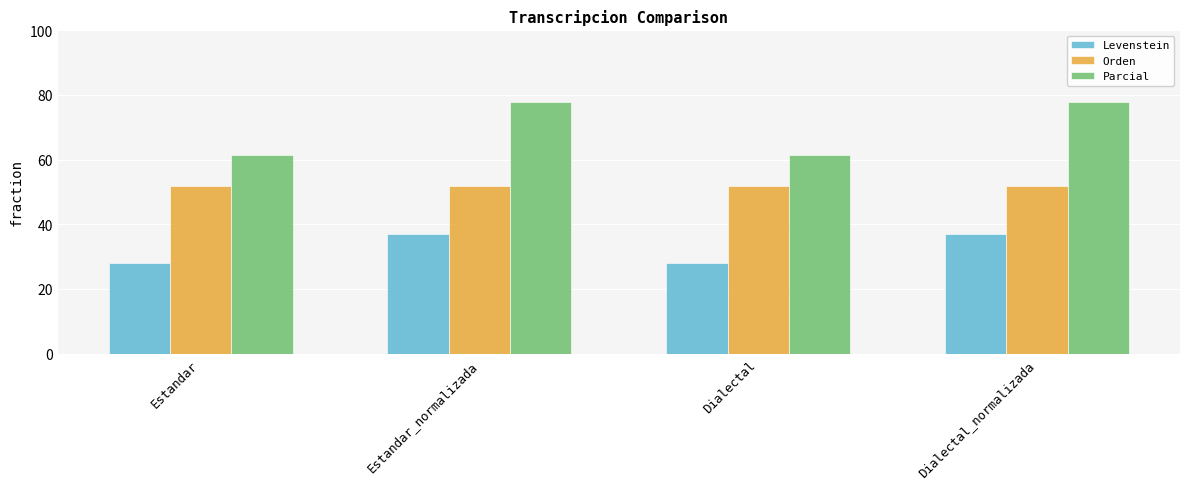

Read the Parcial value at Estandar_normalizada.

77.8